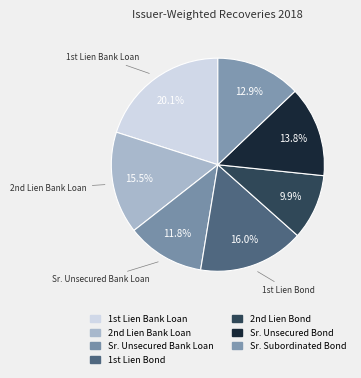

Count the number of slices in the pie.

7